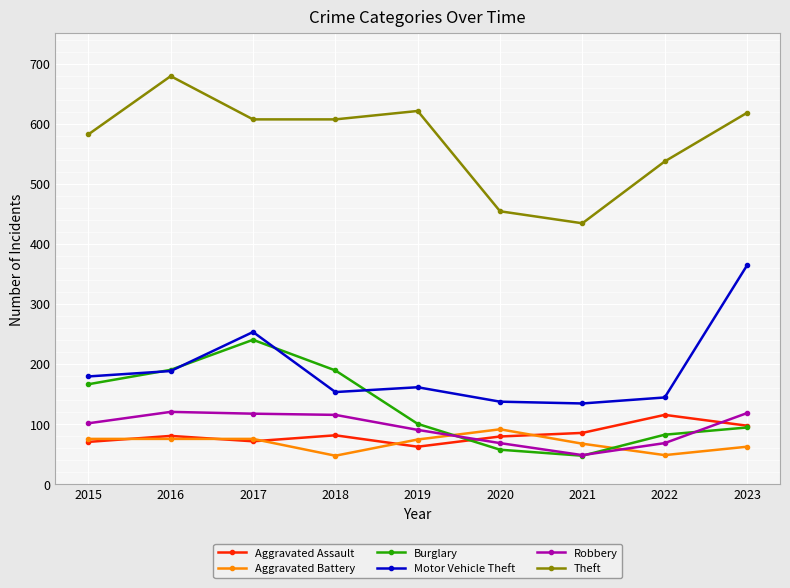

What is the lowest value of the Robbery series?

48